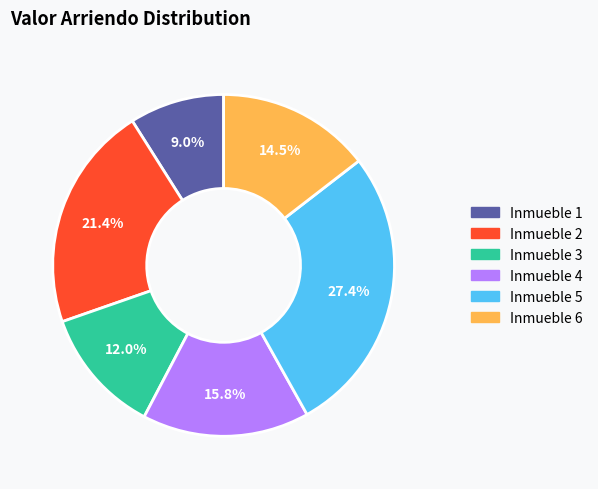

How many slices are in this pie chart?

6